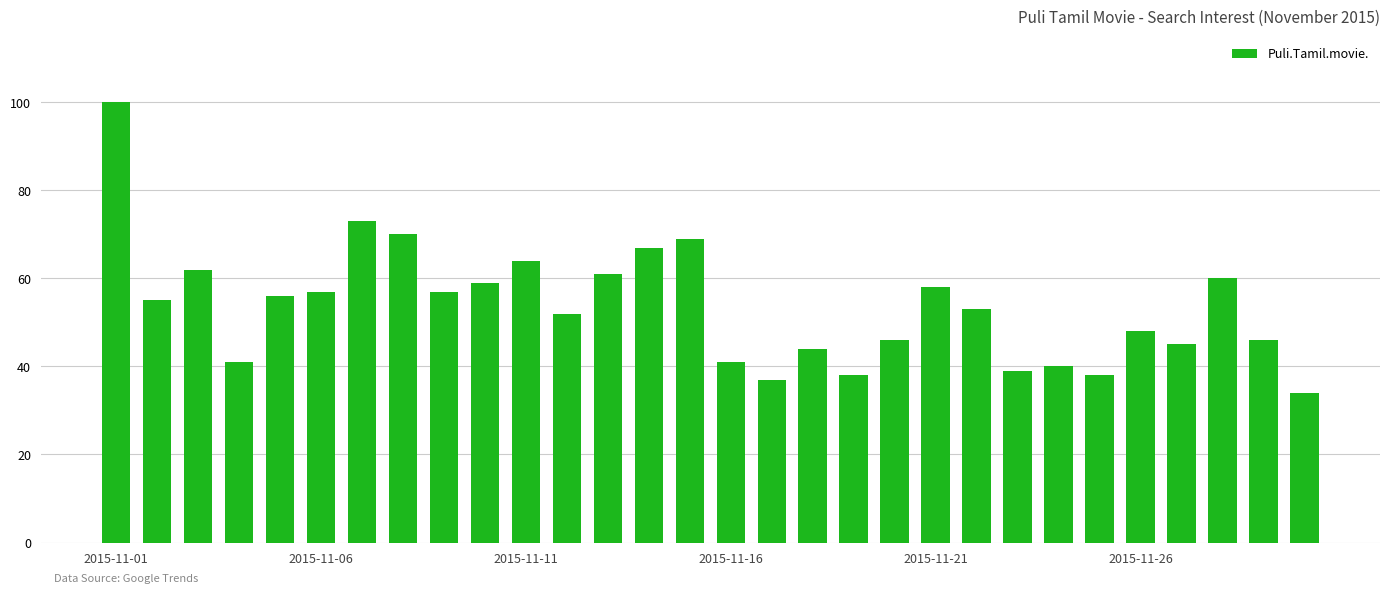

What is the sum of all values?

1610